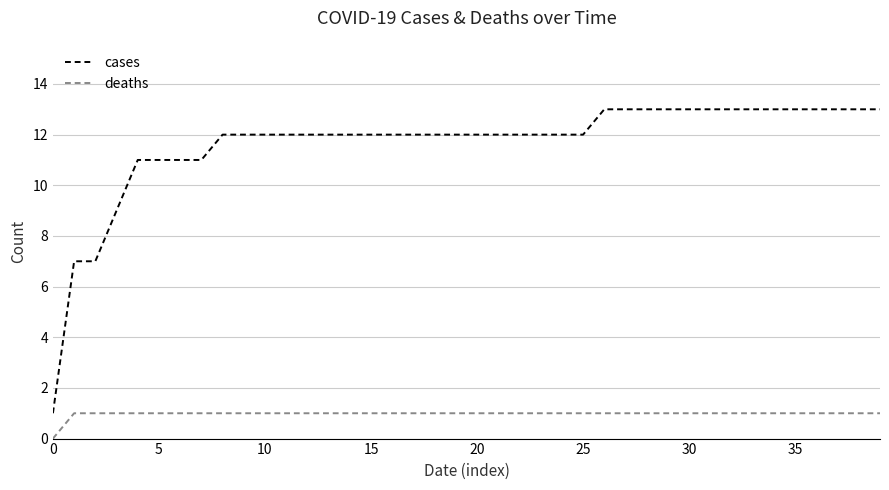

What is the average value of the deaths series?

1